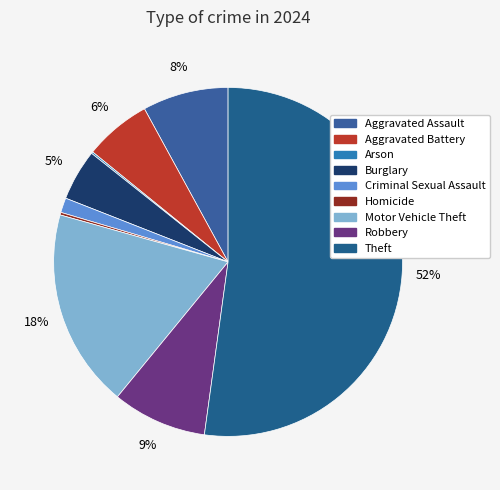

How many slices are in this pie chart?

9